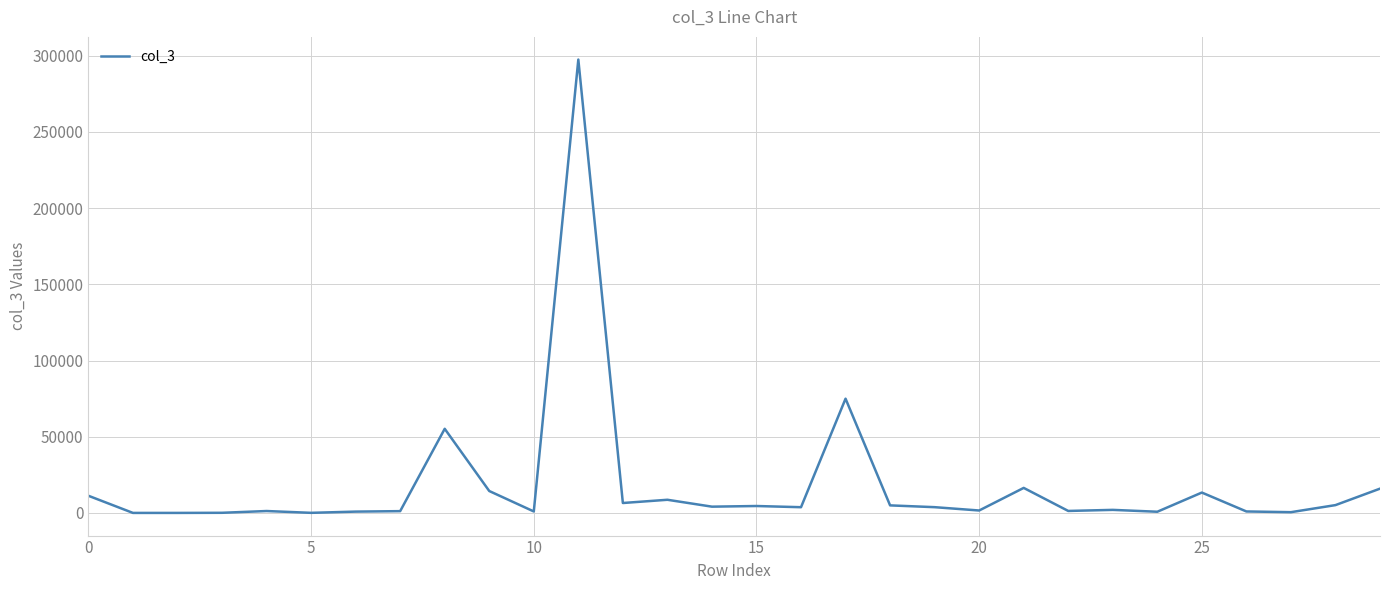

What is the greatest value displayed?

297543.1